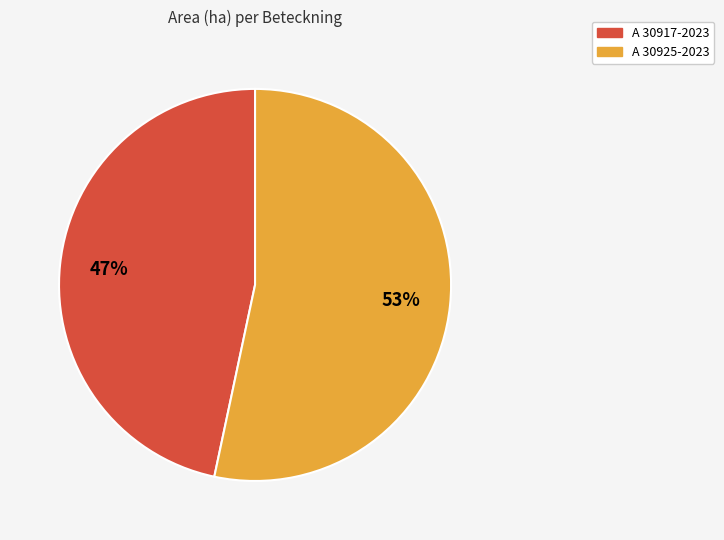

Is the sum of A 30925-2023 and A 30917-2023 greater than half?

Yes